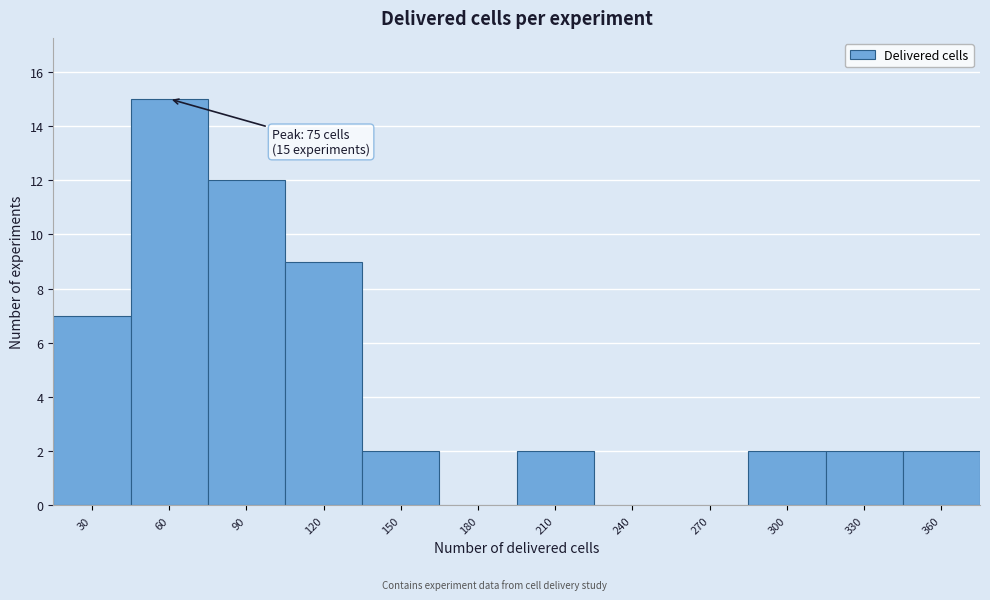

Reading left to right, transcribe all the data shown in this chart.

30=7	60=15	90=12	120=9	150=2	180=0	210=2	240=0	270=0	300=2	330=2	360=2